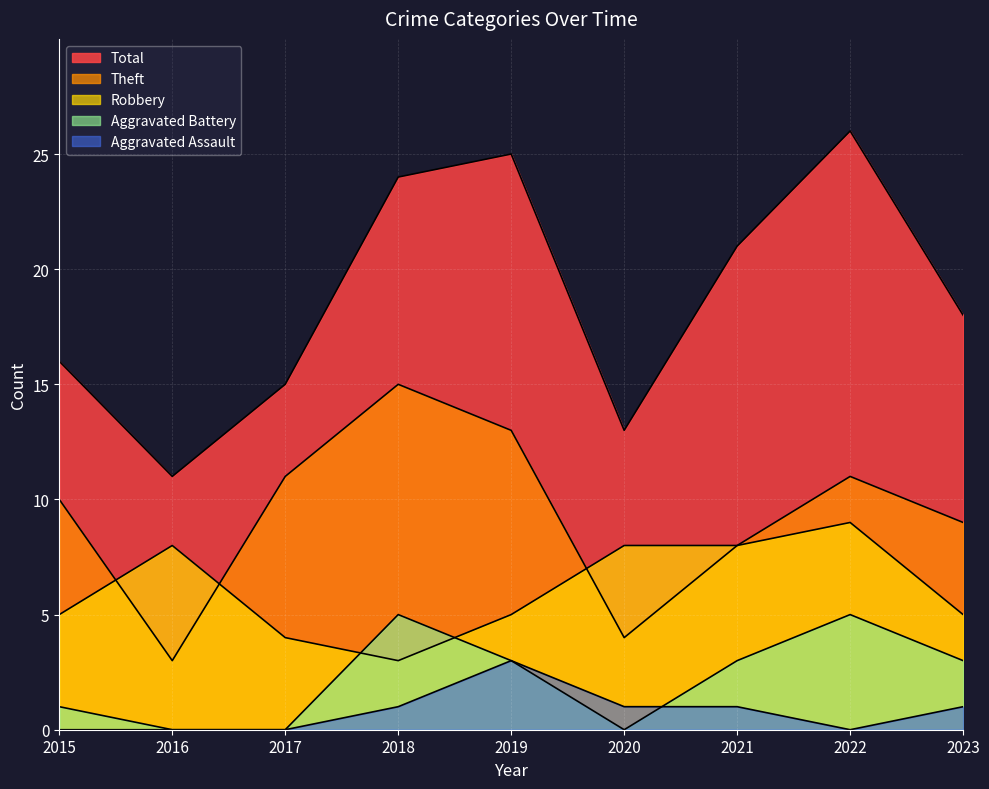

True or false: Total and Aggravated Assault cross at least once.

False